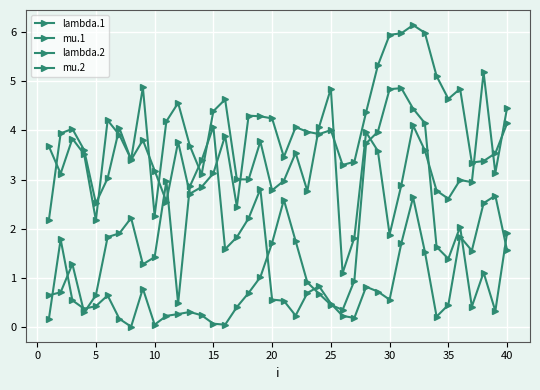

How many categories are shown in the chart?

40